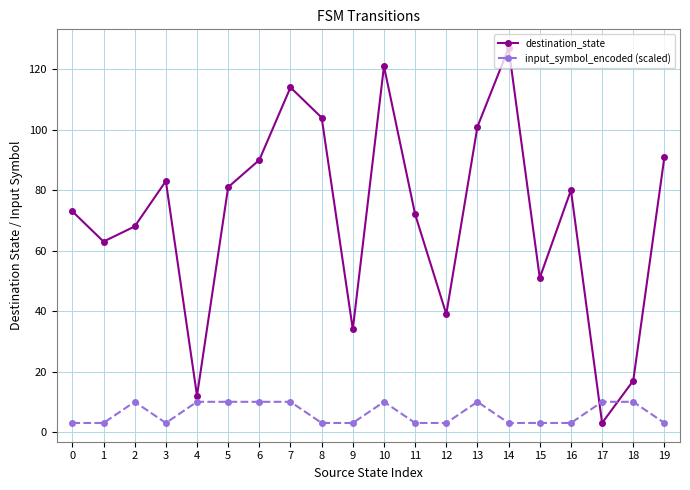

Where does the destination_state series first go above 80?

3